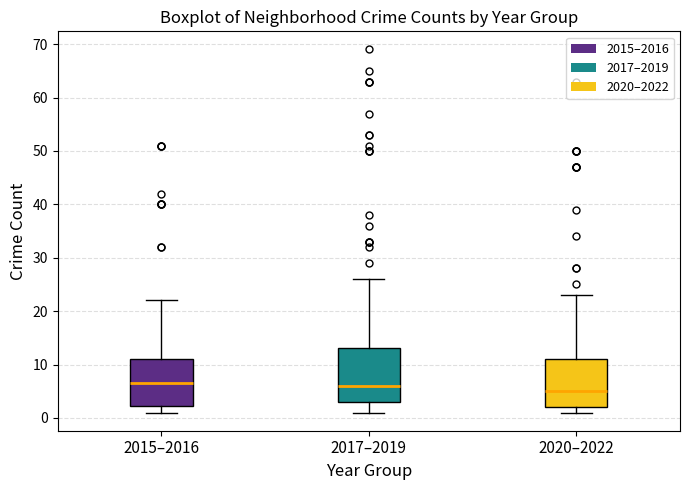

Comparing the boxes themselves (not the whiskers), which one is the tallest?

2017–2019